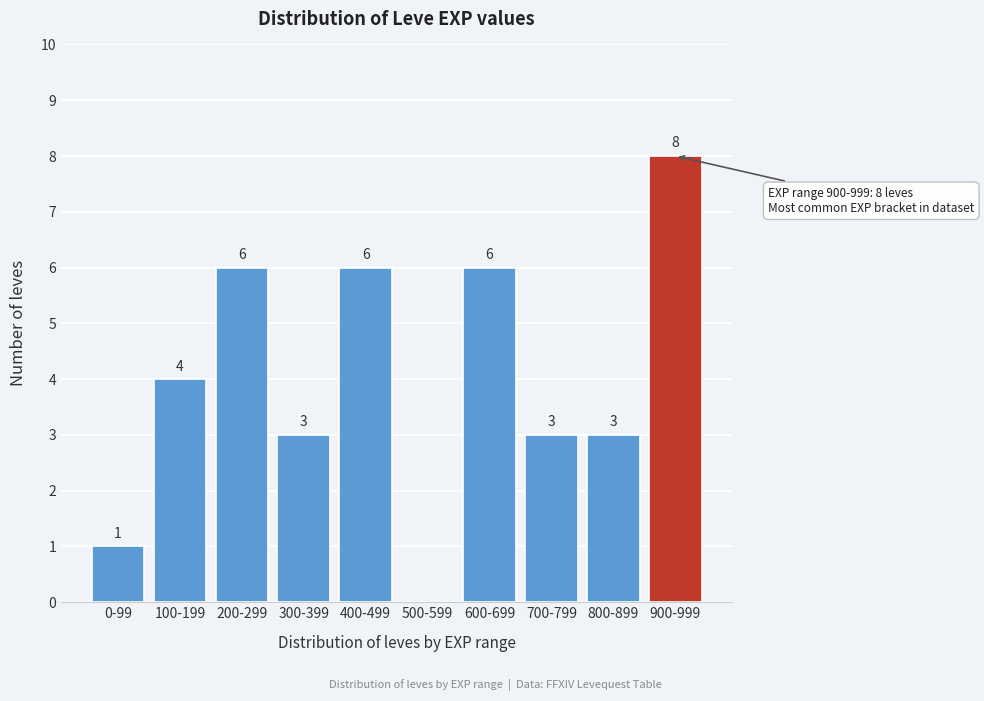

Reading left to right, list all the values displayed in this chart.

0-99=1	100-199=4	200-299=6	300-399=3	400-499=6	500-599=0	600-699=6	700-799=3	800-899=3	900-999=8